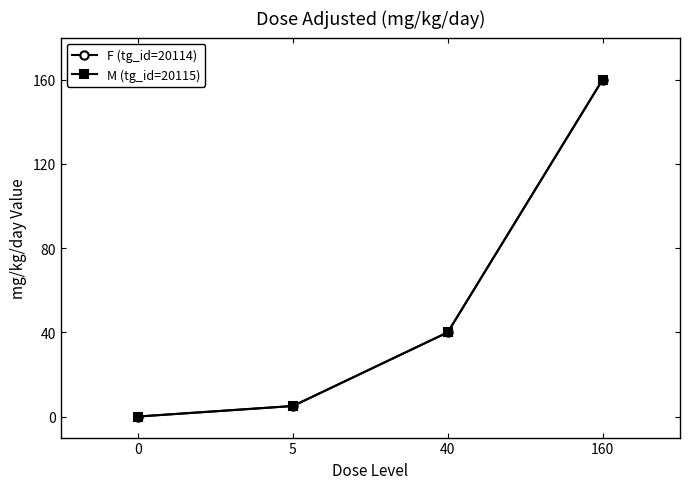

Is this an area chart (filled region under the line)?

No